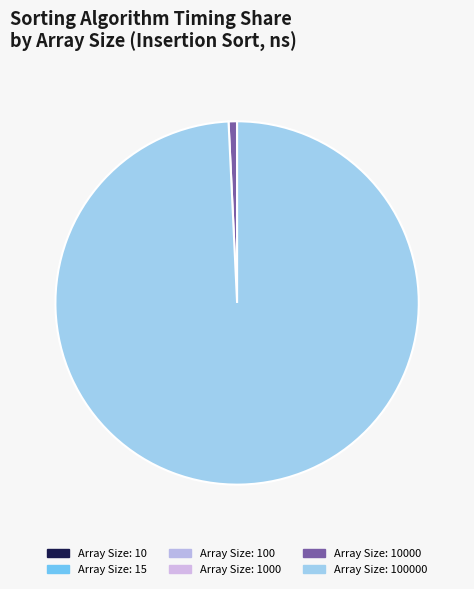

Count the number of slices in the pie.

6